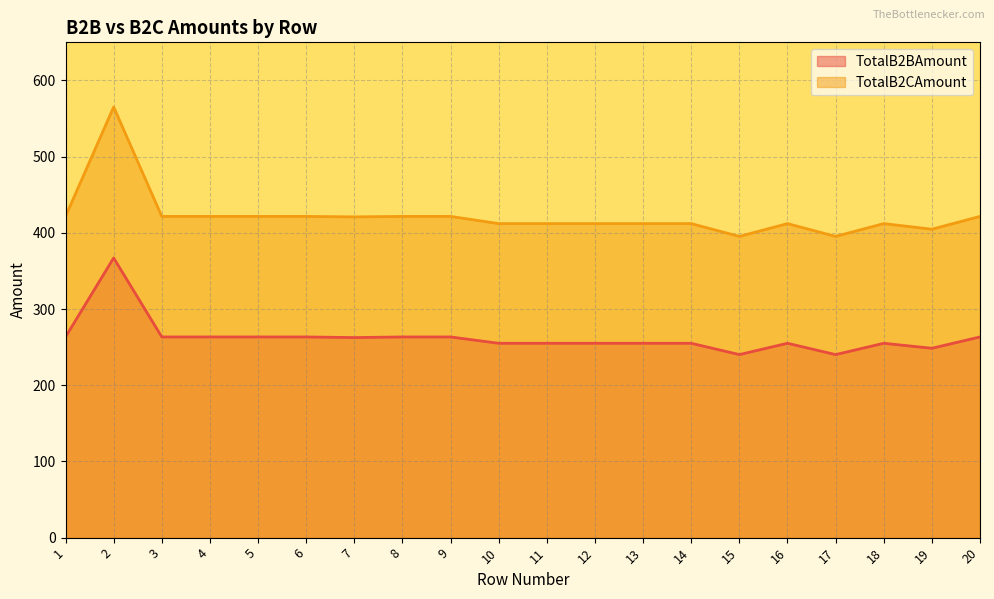

True or false: TotalB2BAmount and TotalB2CAmount intersect in this chart.

False